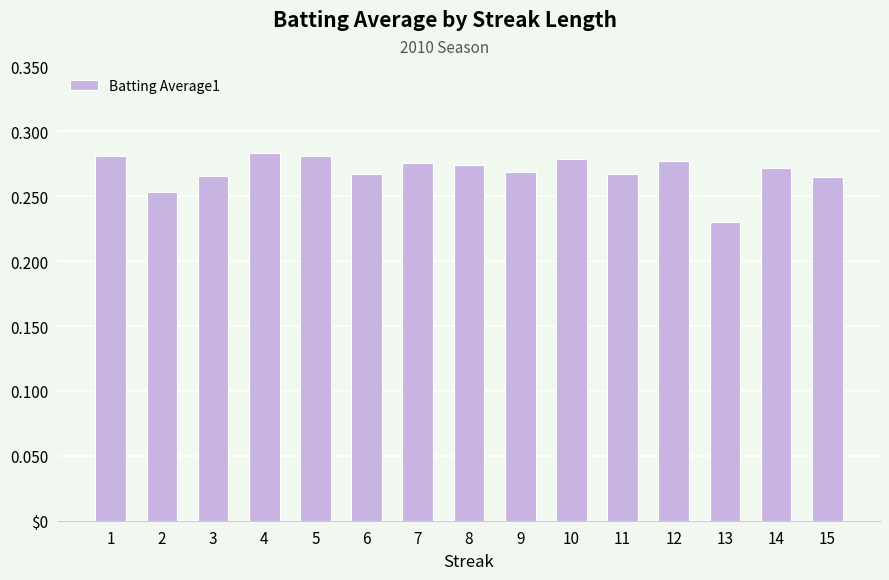

How many values are between 0 and 1?

15